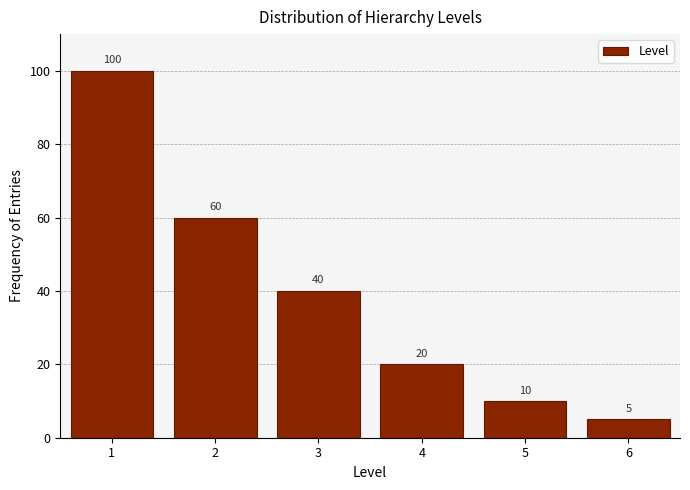

Reading left to right, transcribe this chart: for each bar, give the range it covers on the x-axis and its height.

0.5 to 1.5: 100
1.5 to 2.5: 60
2.5 to 3.5: 40
3.5 to 4.5: 20
4.5 to 5.5: 10
5.5 to 6.5: 5